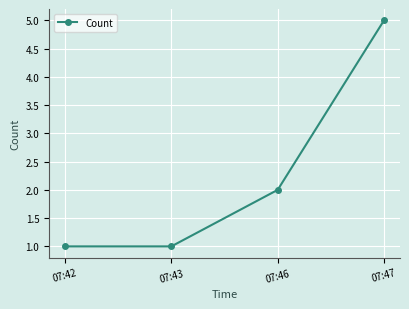

The chart shows a value of 2 at 07:46. True or false?

True